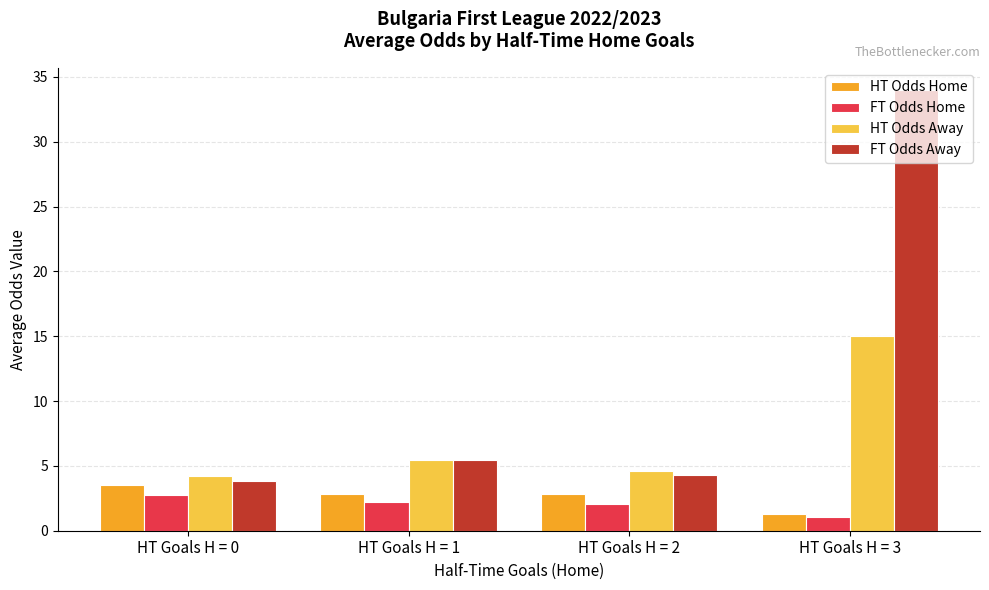

What is the sum of the HT Odds Home values at HT Goals H = 3 and HT Goals H = 2?

4.2